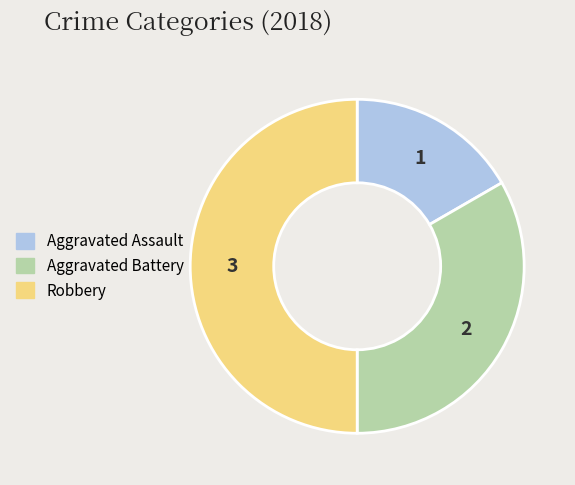

True or false: Aggravated Assault accounts for 29% of the total.

False